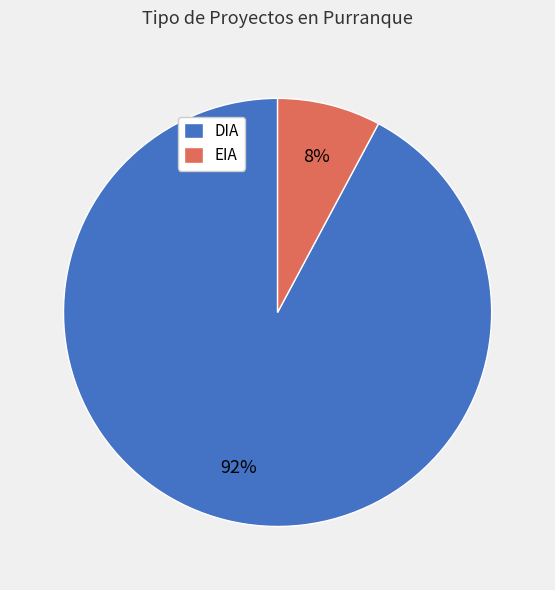

How many segments does this pie chart have?

2